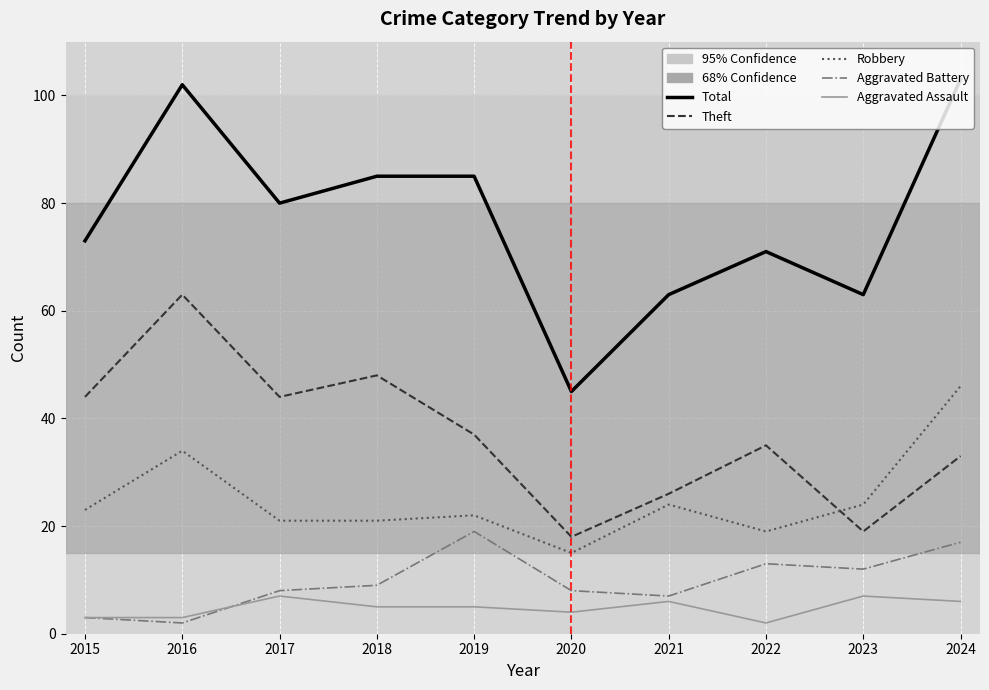

Where is the first local minimum for Total?

2017